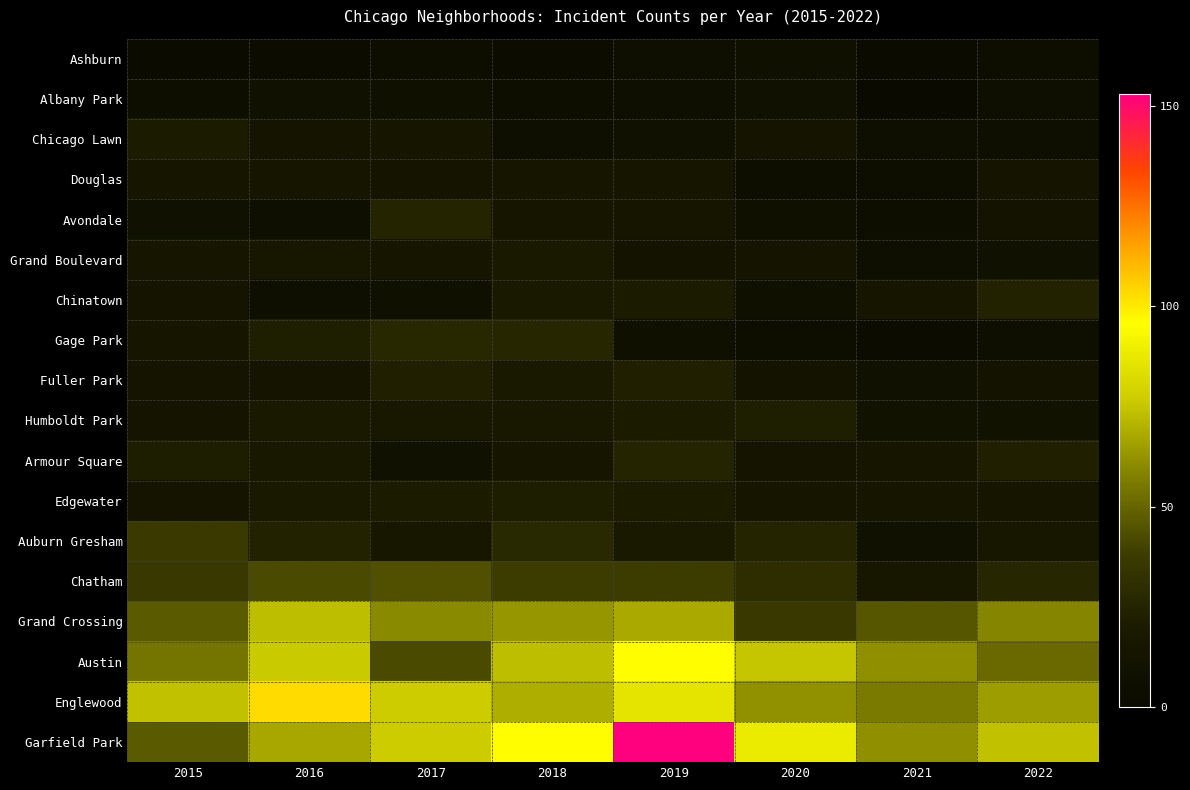

What is the total value across all series at 2017?

499